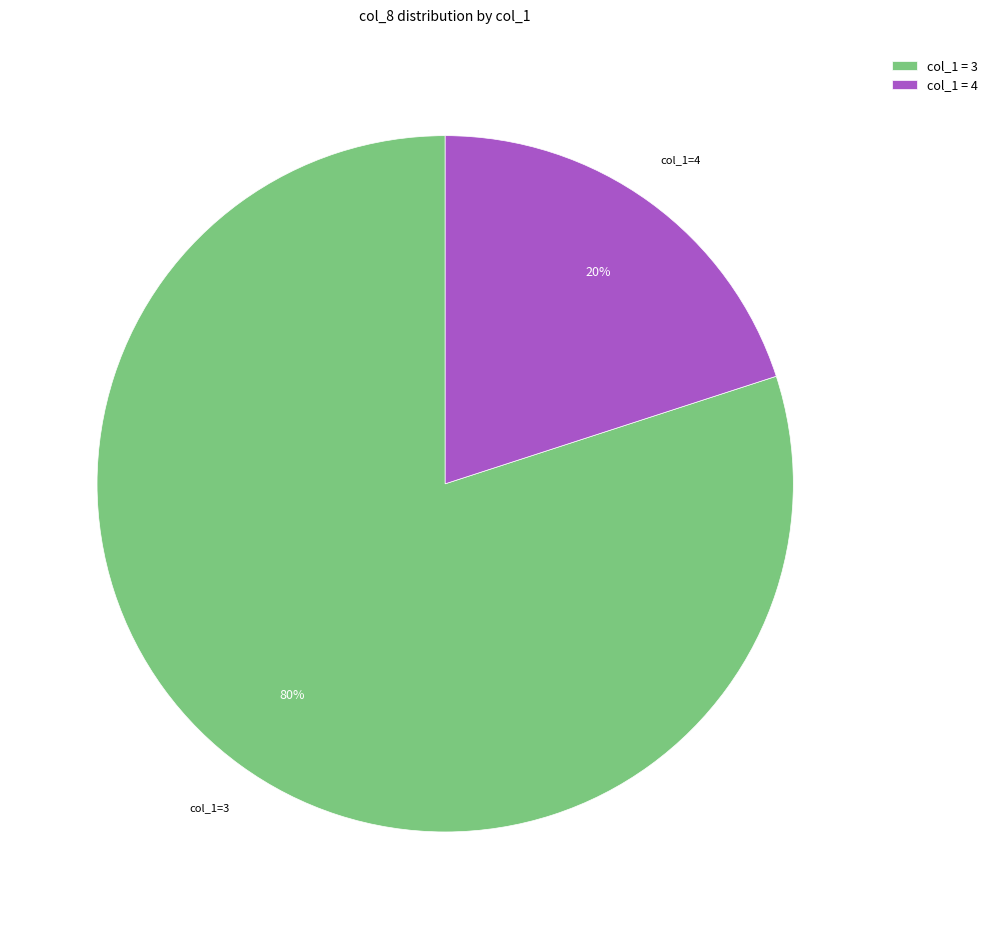

Which category has the biggest portion of the pie?

col_1 = 3